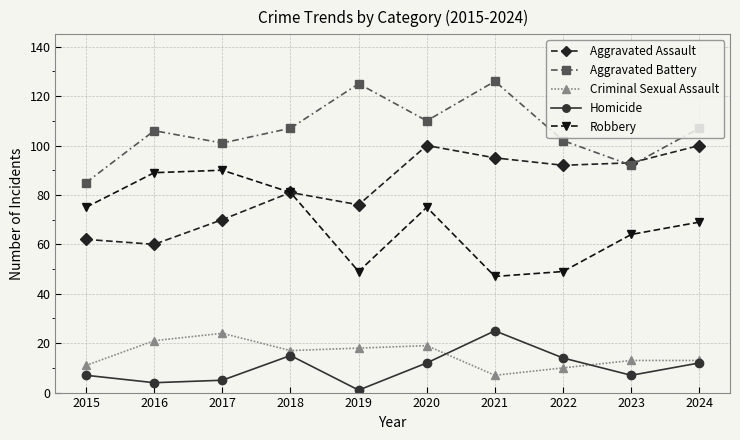

Reading left to right, list all the values displayed in this chart.

Aggravated Assault: 62	60	70	81	76	100	95	92	93	100
Aggravated Battery: 85	106	101	107	125	110	126	102	92	107
Criminal Sexual Assault: 11	21	24	17	18	19	7	10	13	13
Homicide: 7	4	5	15	1	12	25	14	7	12
Robbery: 75	89	90	81	49	75	47	49	64	69